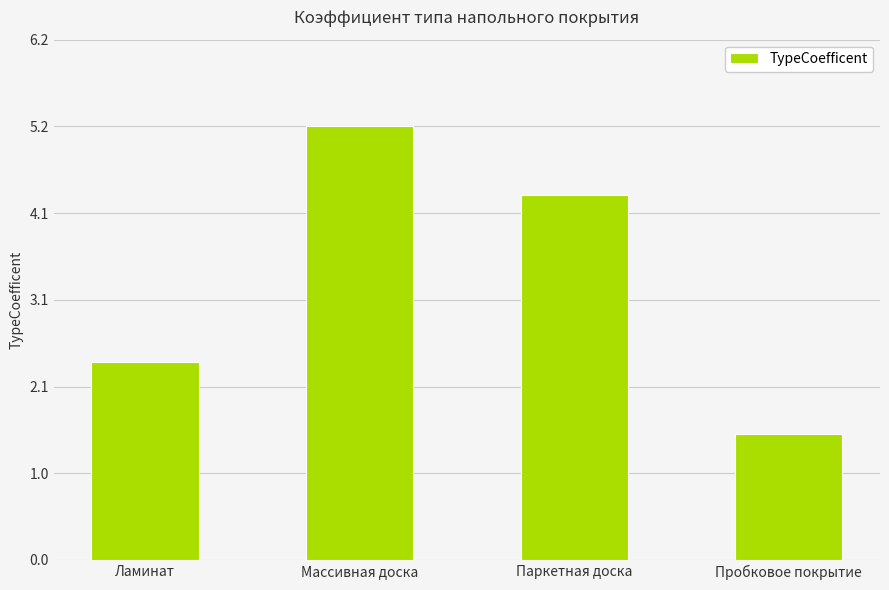

Which has a higher value, Паркетная доска or Массивная доска?

Массивная доска